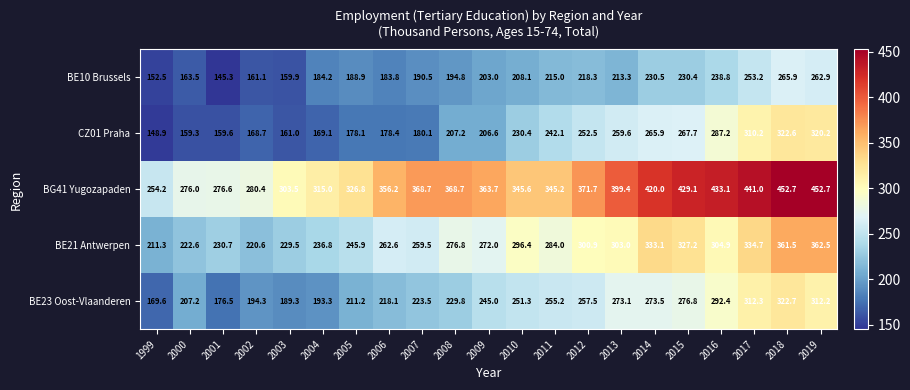

What is the highest value of the BE23 Oost-Vlaanderen series?

322.7